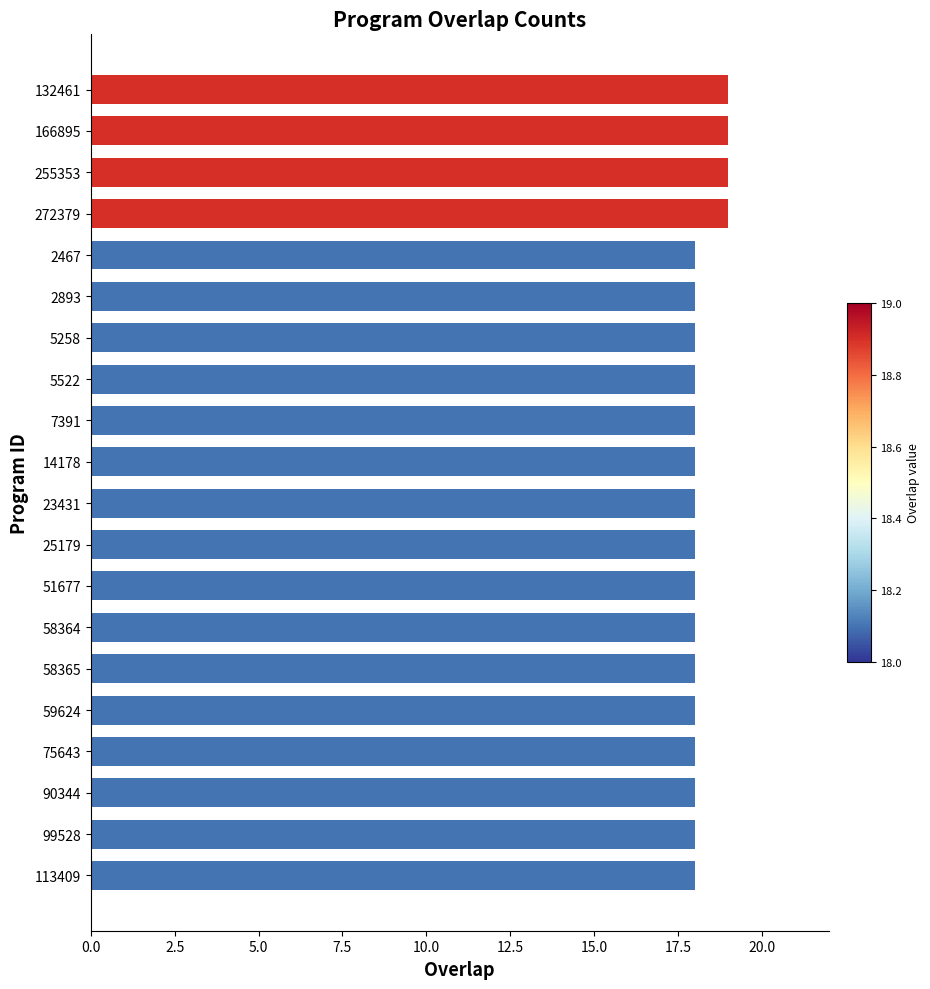

The value at 166895 is 19. True or false?

True